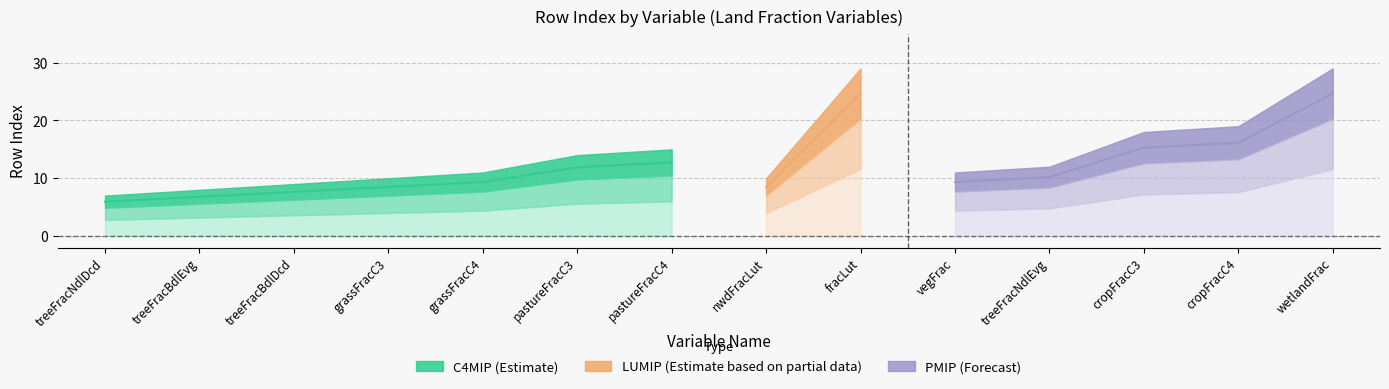

Does the chart have visible grid lines?

Yes